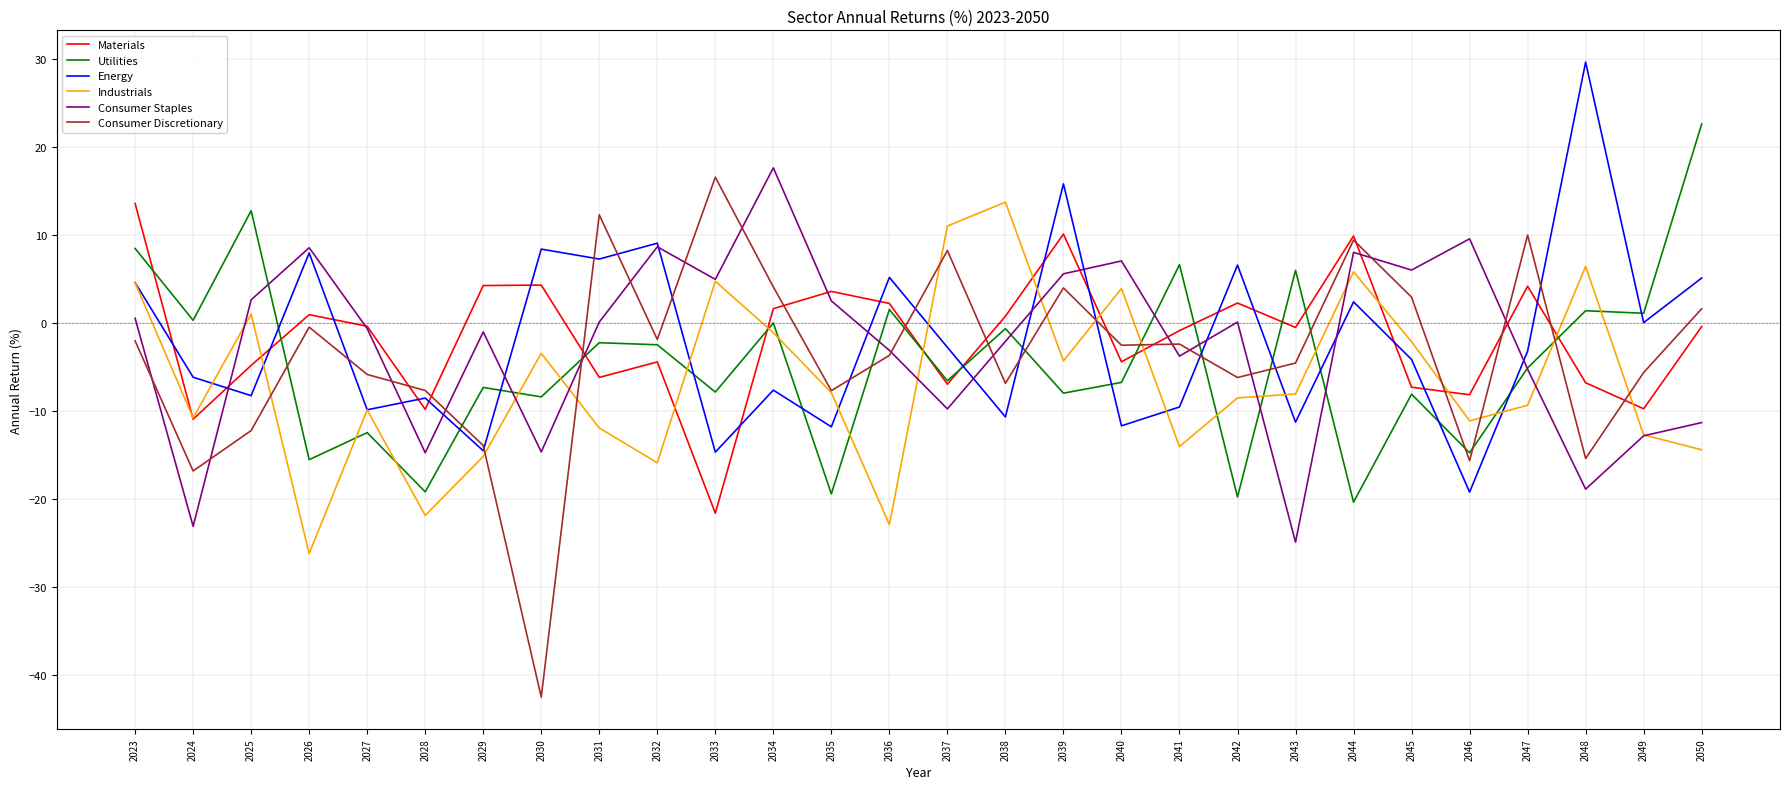

At which label does Utilities first exceed -5?

2023